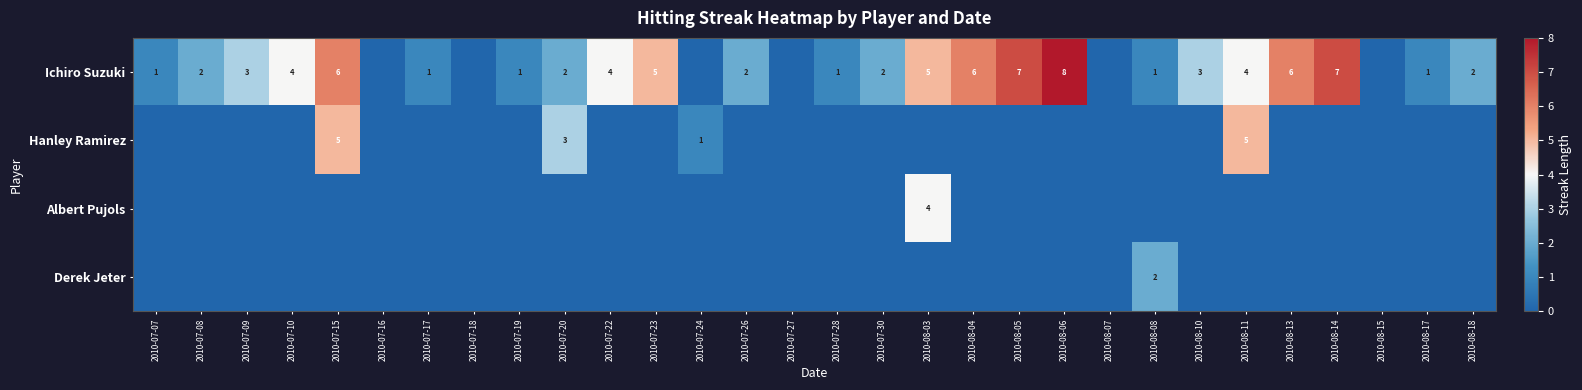

Which category has the lowest value across all series?

2010-07-16